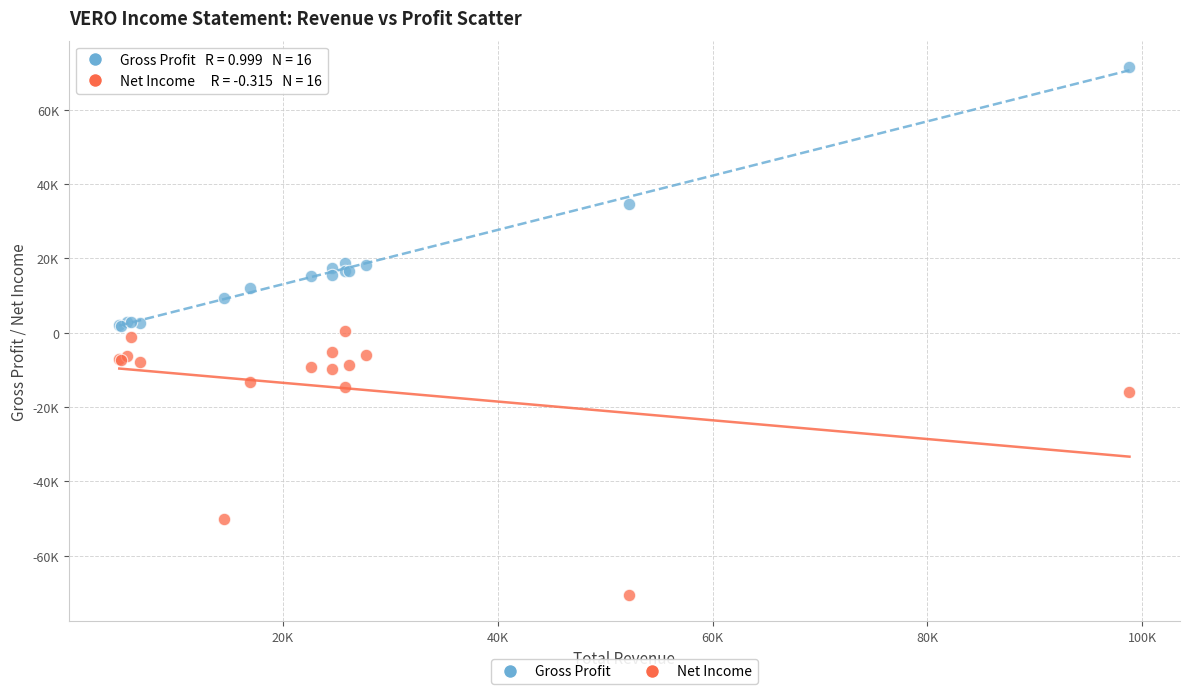

Which series reaches the minimum Y coordinate?

Net Income